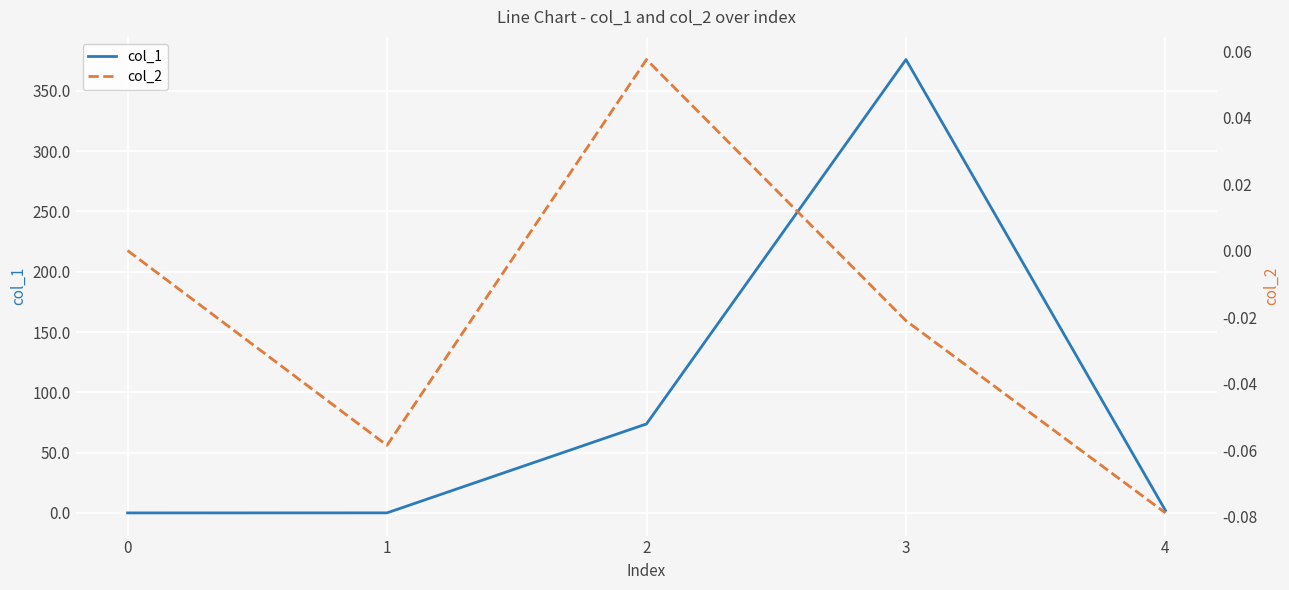

What is the approximate value of col_2 at 2?

0.1